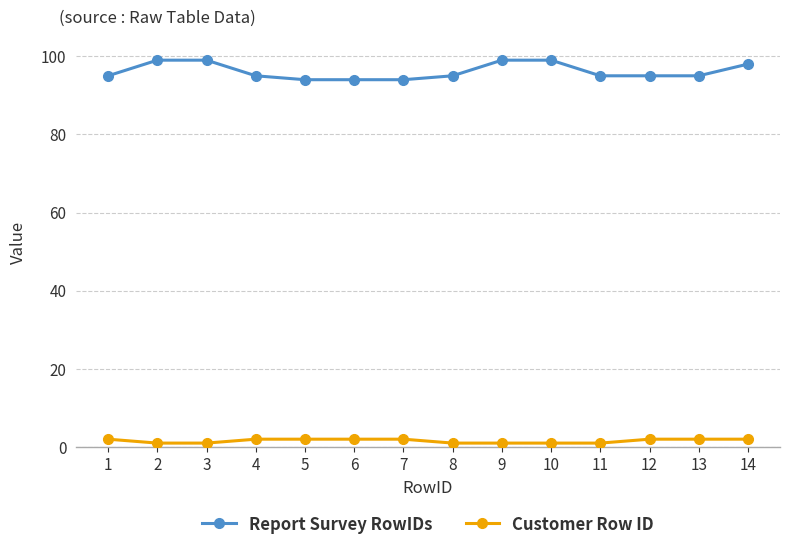

Reading right to left, transcribe all the data shown in this chart.

Report Survey RowIDs: 98	95	95	95	99	99	95	94	94	94	95	99	99	95
Customer Row ID: 2	2	2	1	1	1	1	2	2	2	2	1	1	2